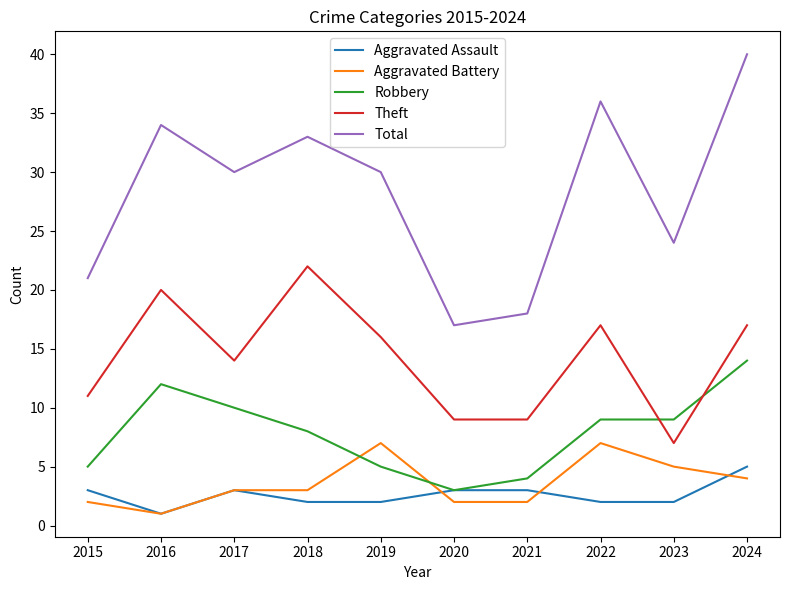

Reading right to left, list all the values displayed in this chart.

Aggravated Assault: 2024=5	2023=2	2022=2	2021=3	2020=3	2019=2	2018=2	2017=3	2016=1	2015=3
Aggravated Battery: 2024=4	2023=5	2022=7	2021=2	2020=2	2019=7	2018=3	2017=3	2016=1	2015=2
Robbery: 2024=14	2023=9	2022=9	2021=4	2020=3	2019=5	2018=8	2017=10	2016=12	2015=5
Theft: 2024=17	2023=7	2022=17	2021=9	2020=9	2019=16	2018=22	2017=14	2016=20	2015=11
Total: 2024=40	2023=24	2022=36	2021=18	2020=17	2019=30	2018=33	2017=30	2016=34	2015=21